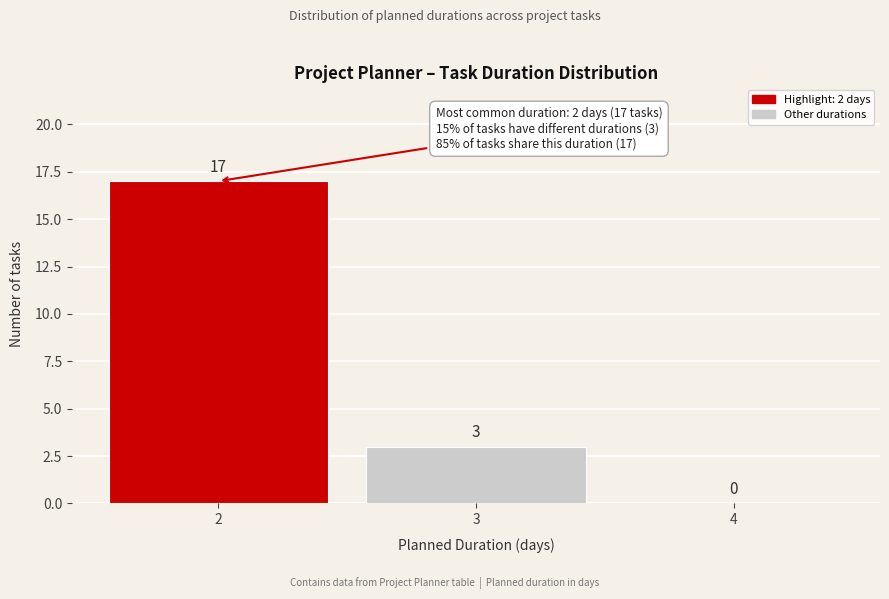

Reading left to right, extract all data points from this chart.

2=17	3=3	4=0